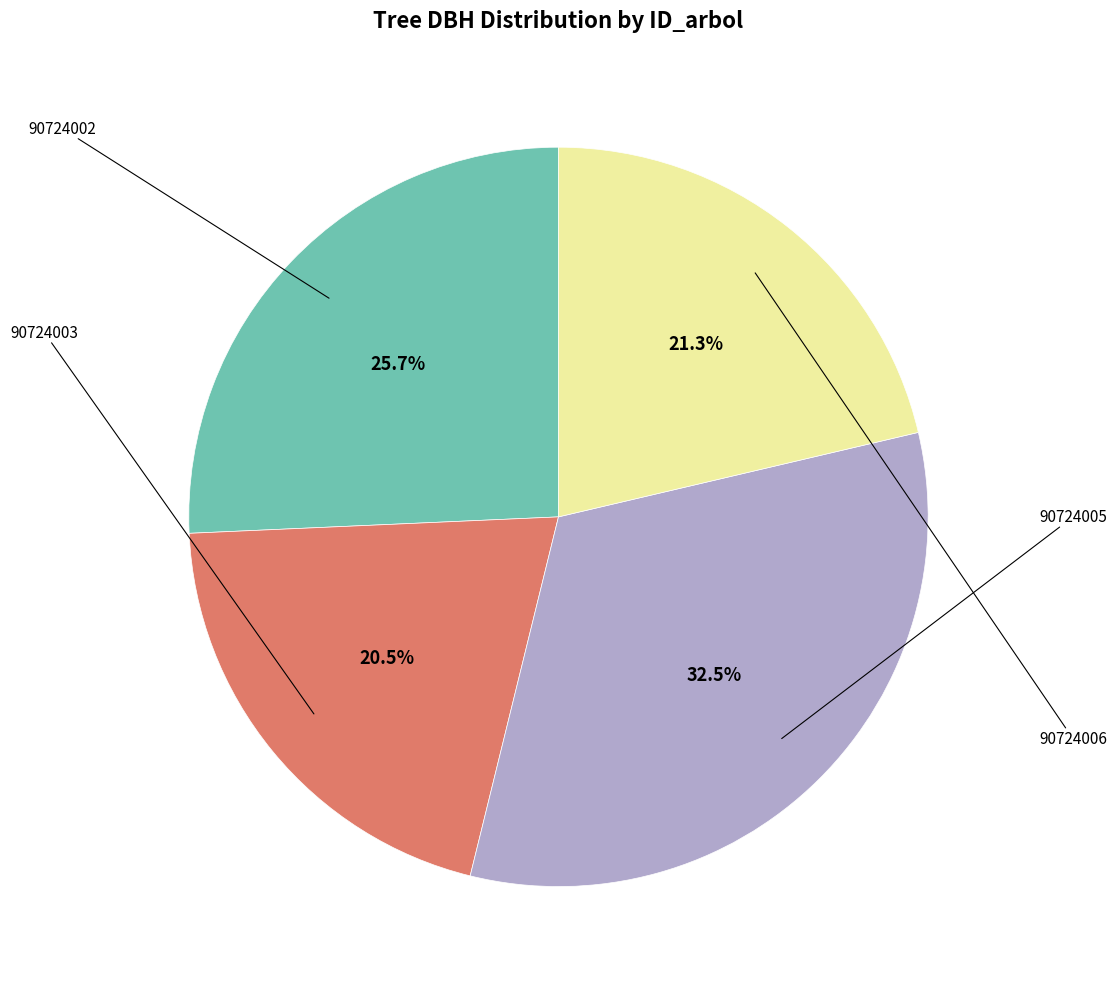

Is there any slice that represents more than half of the pie?

No